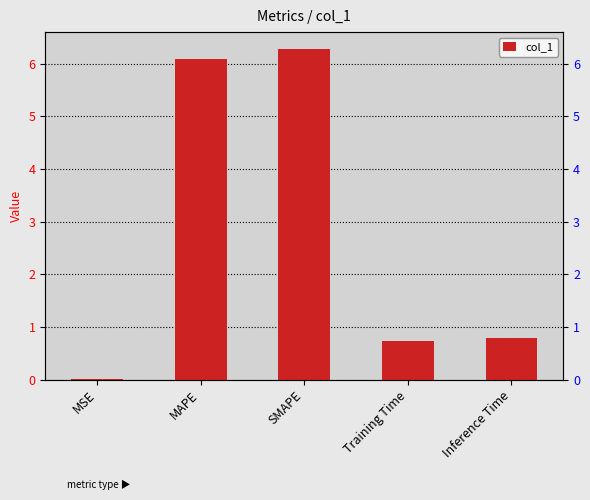

What is the sum of all values?

13.9